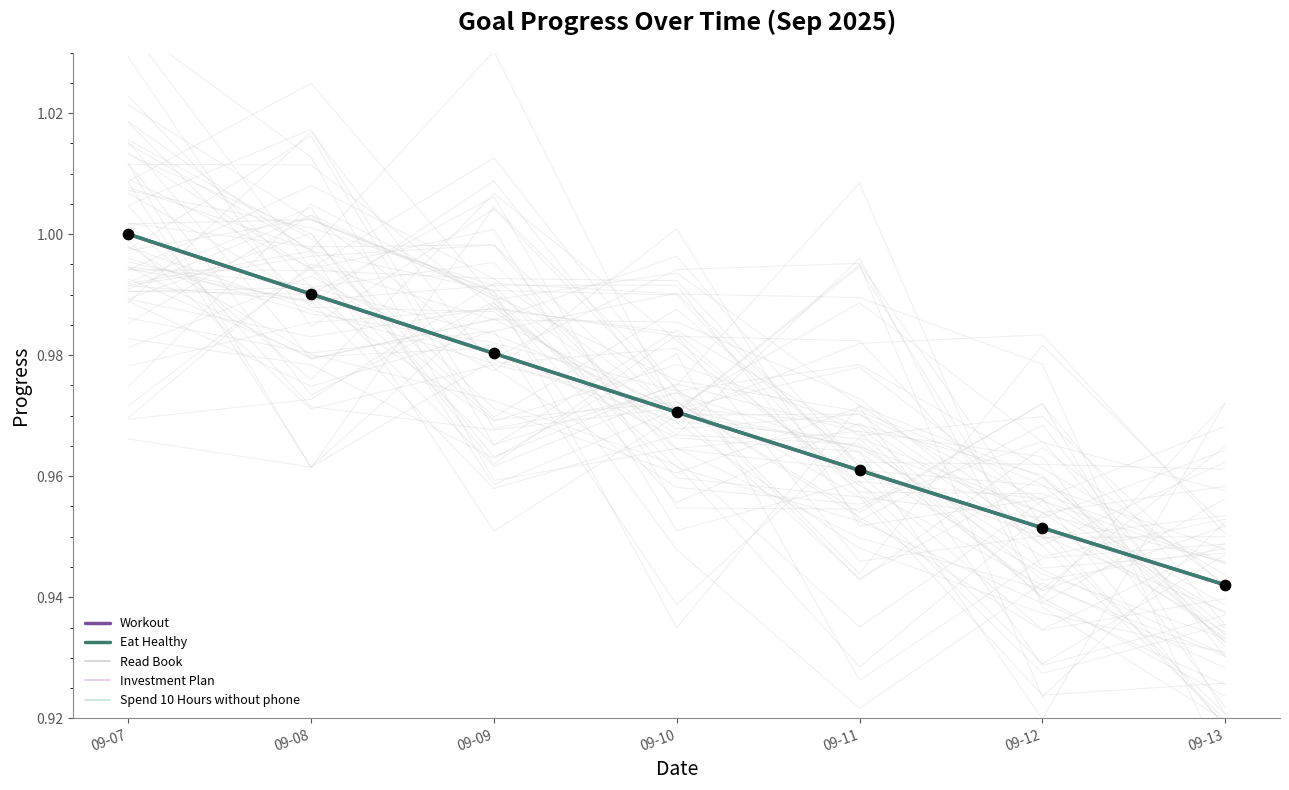

Which series has the largest total across all categories?

Workout